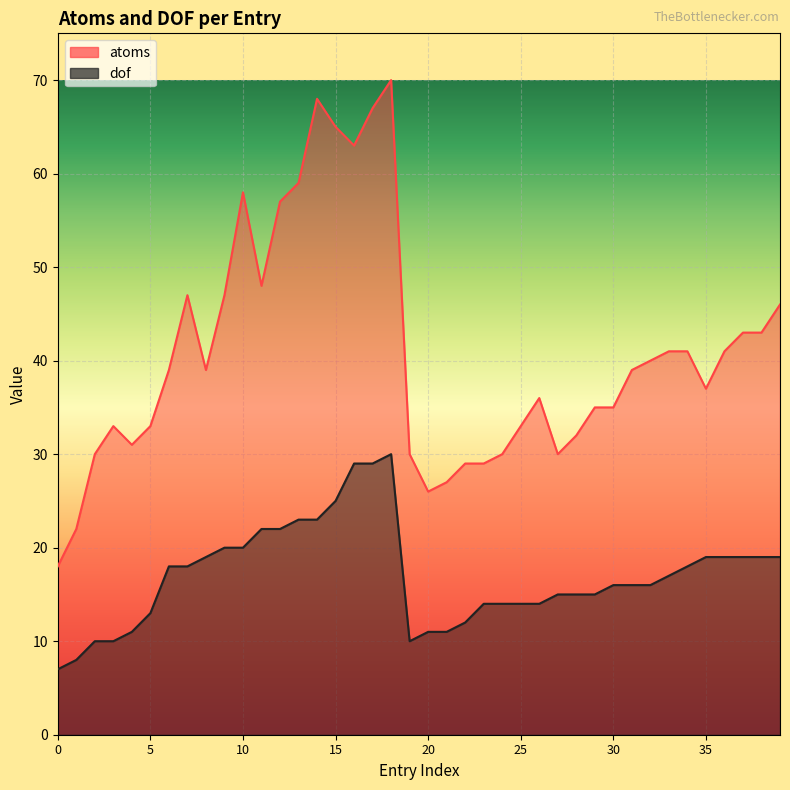

Which series has the widest spread of values?

atoms